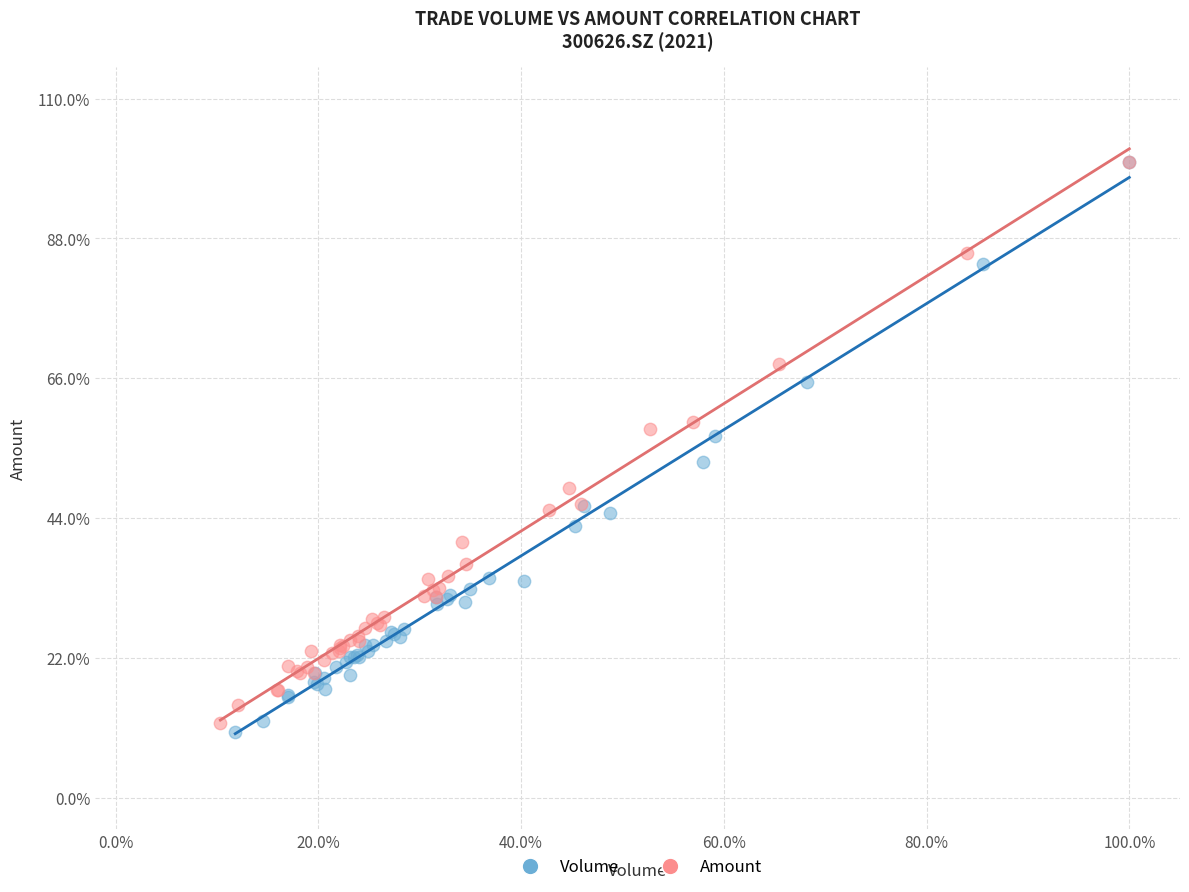

Which series has the widest spread of Y values?

Volume